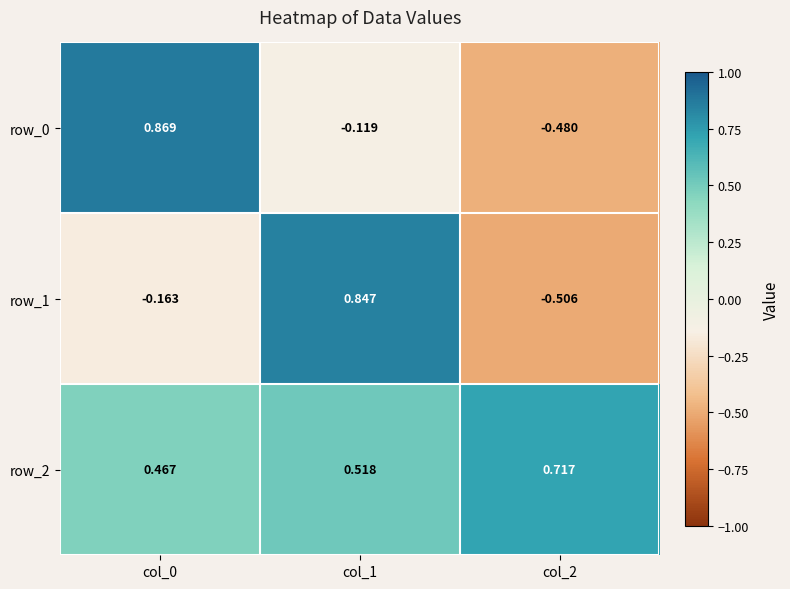

Which series changed the most between col_1 and col_2?

row_1